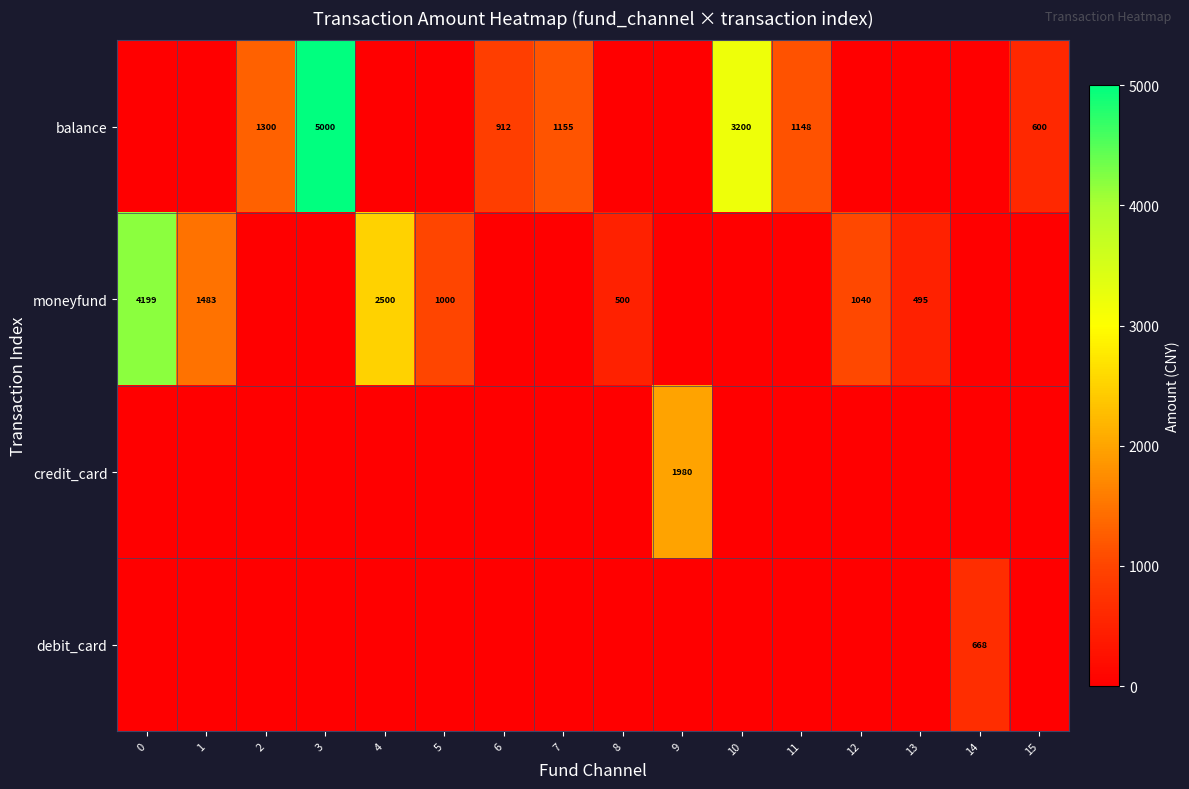

True or false: moneyfund has a value of 652 at 1.

False